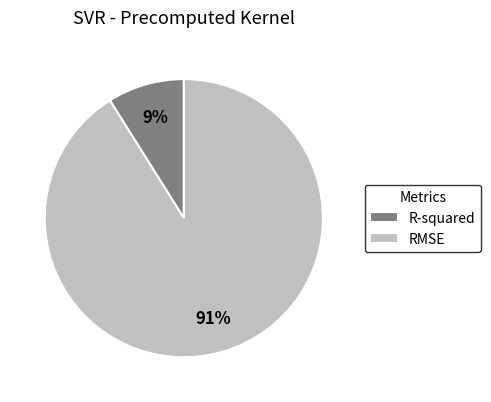

Between R-squared and RMSE, which is larger?

RMSE